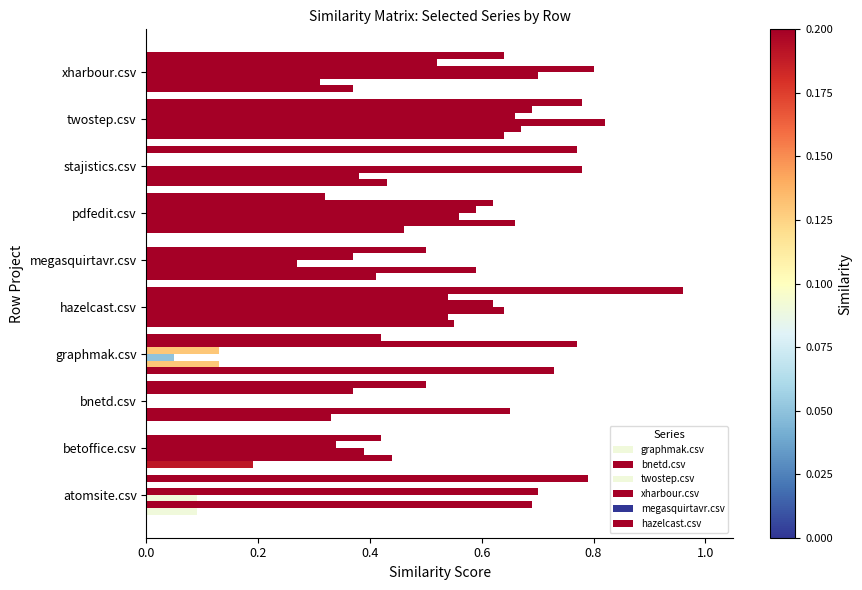

Count the number of data series in this chart.

6